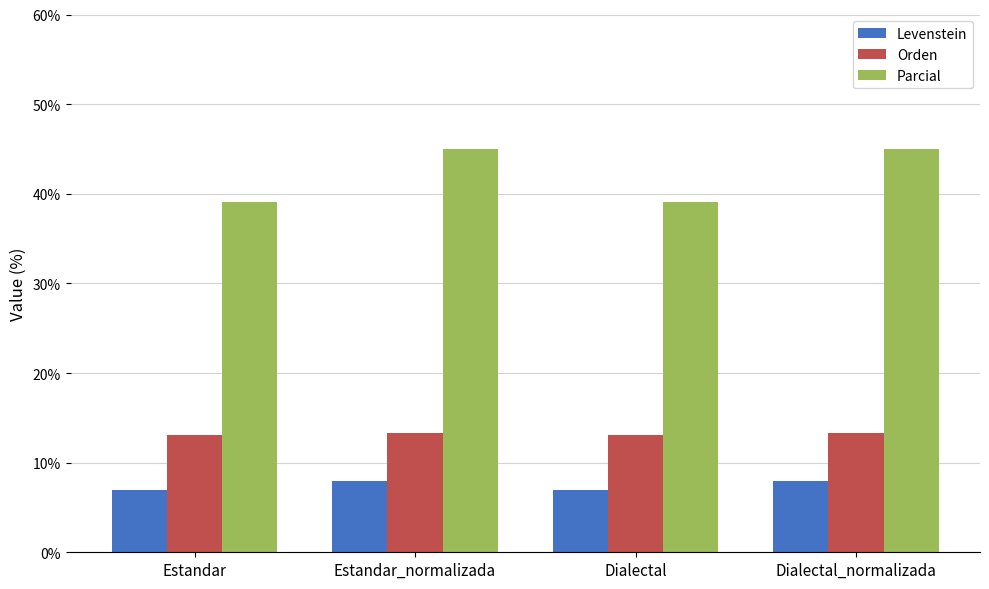

How many distinct data groups are displayed?

3